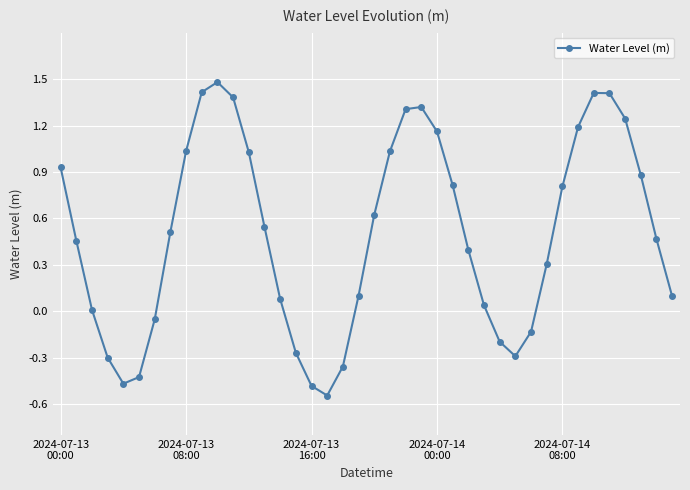

What is the maximum value shown in the chart?

1.5